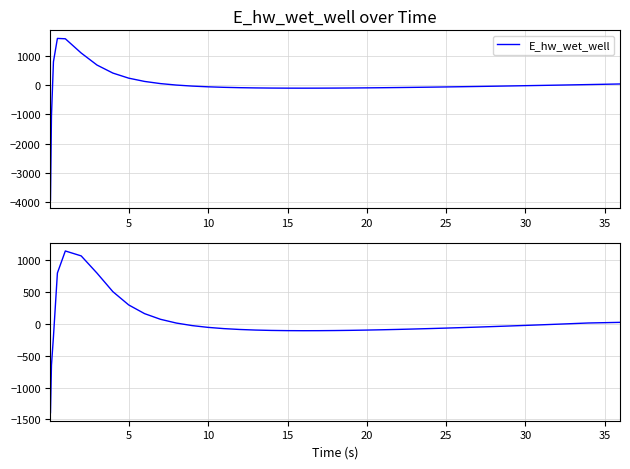

Rank the series by their maximum value, from highest to lowest.

E_hw_wet_well, E_hw_wet_well (smoothed)